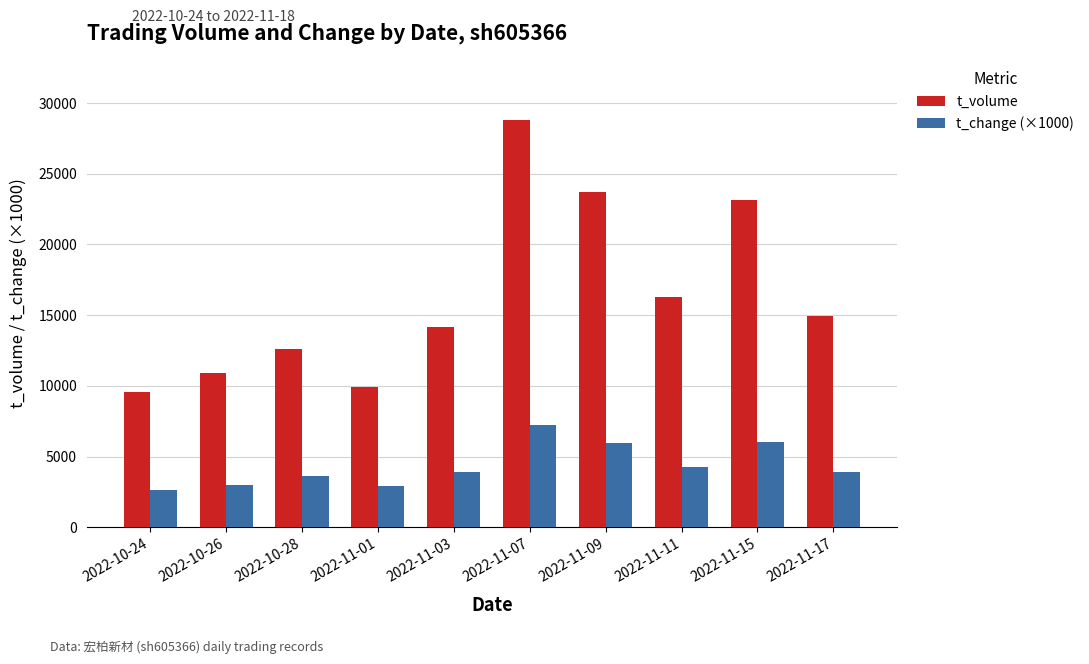

Is it true that t_volume equals 15746 at 2022-11-01?

False